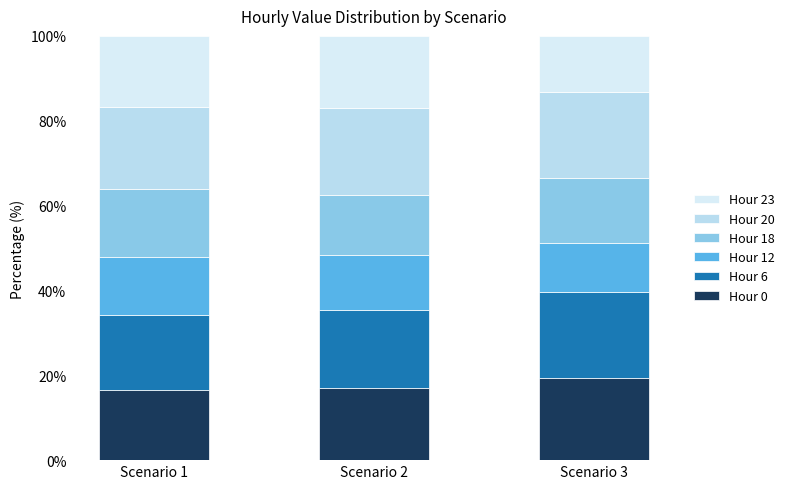

At which label does Hour 20 first exceed 20?

Scenario 2